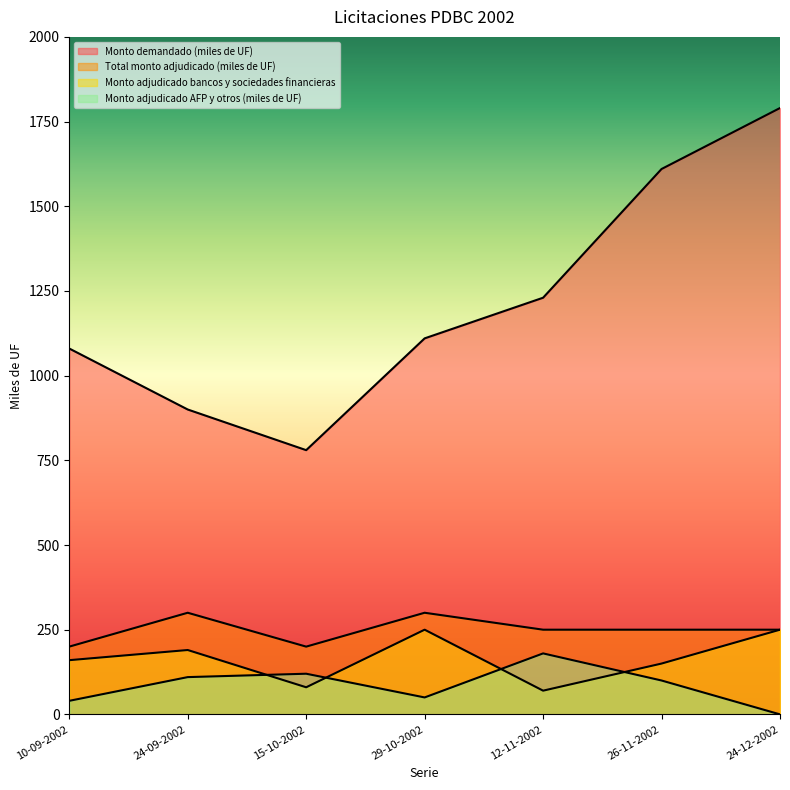

What are all the series names shown in the legend?

Monto demandado (miles de UF), Total monto adjudicado (miles de UF), Monto adjudicado bancos y sociedades financieras, Monto adjudicado AFP y otros (miles de UF)